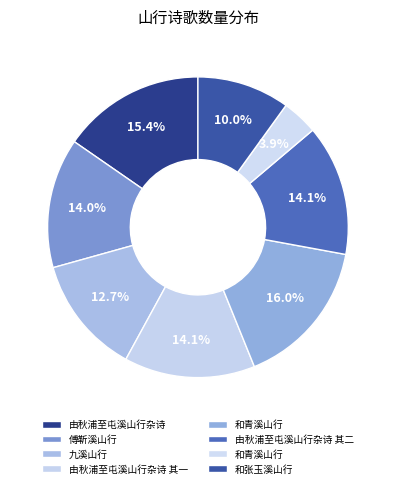

How many slices are in this pie chart?

8